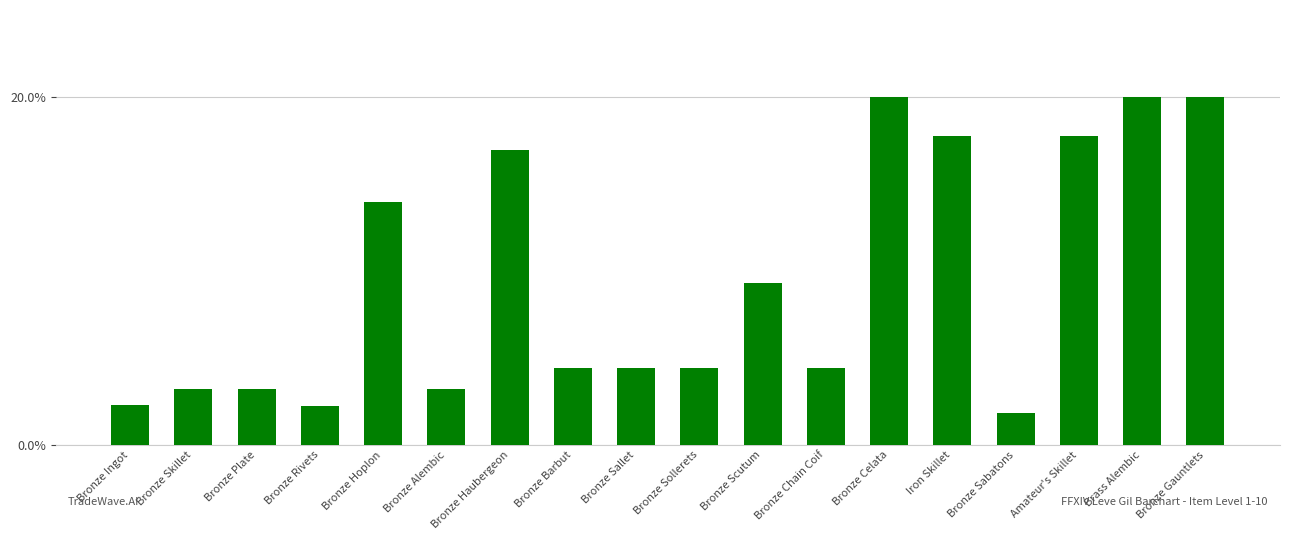

Are the bars horizontal?

No